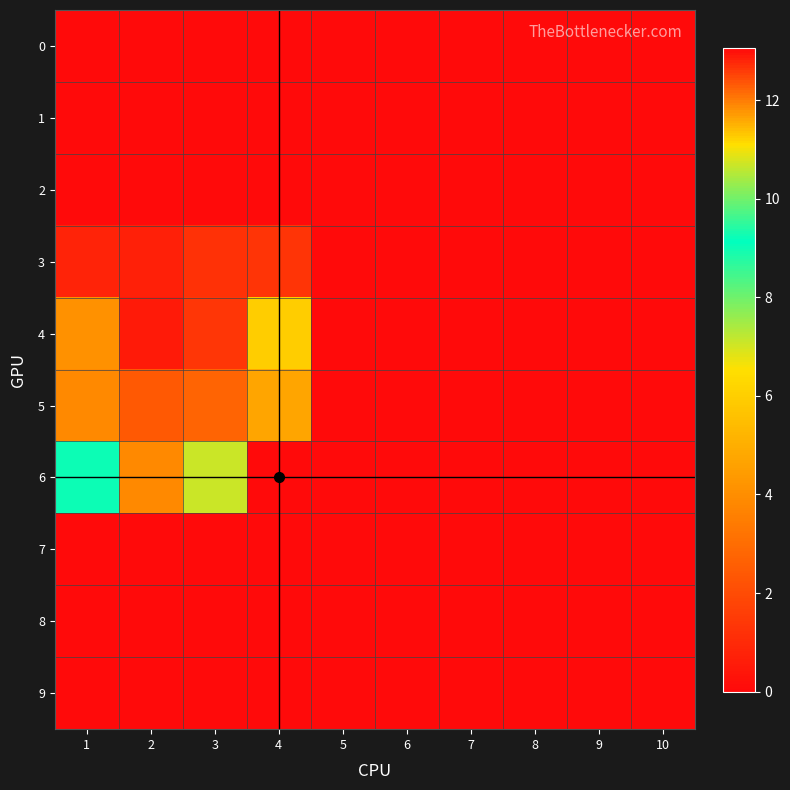

Count the number of categories in the chart.

10